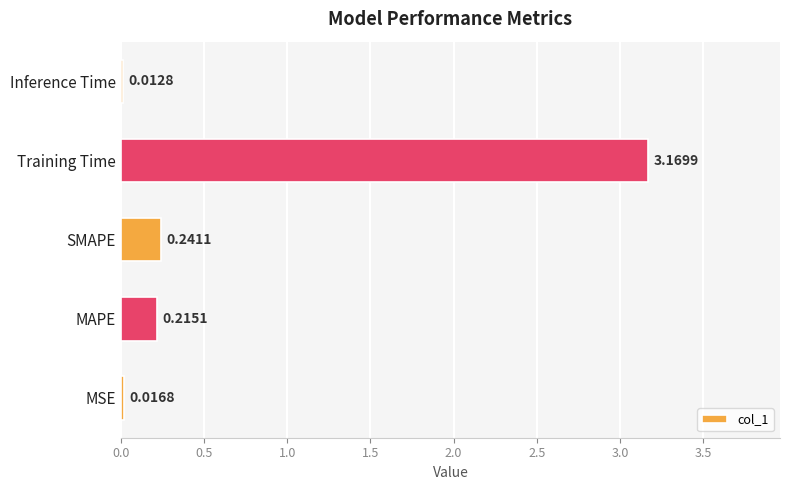

What is the change in value from MAPE to Training Time?

+3.0